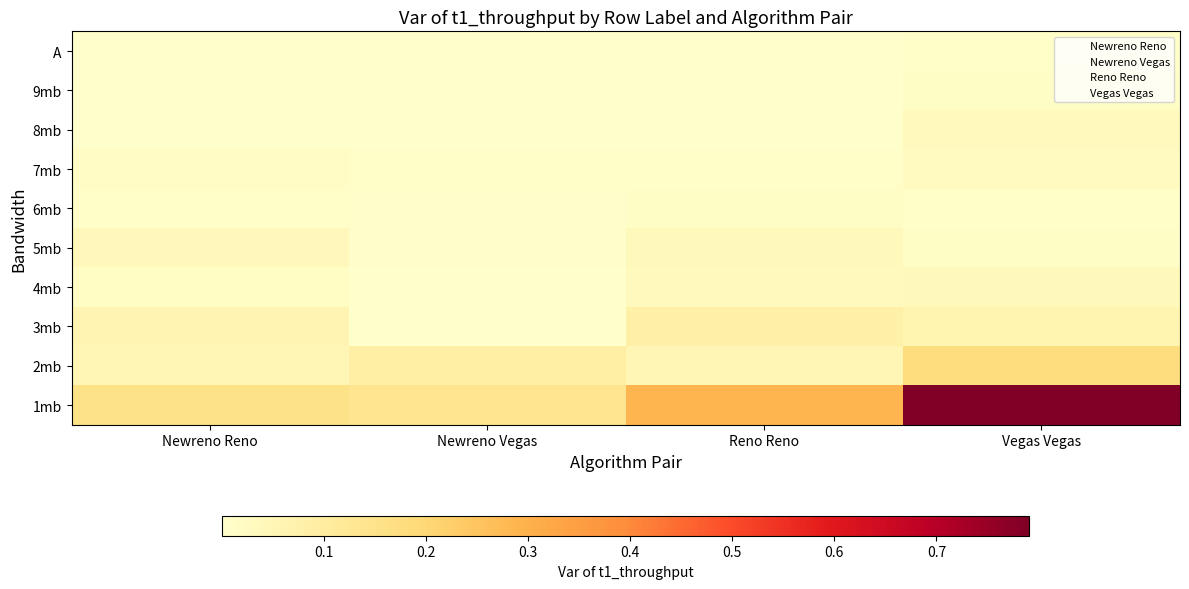

The value of Reno Reno at Reno Reno is 10.1. True or false?

False